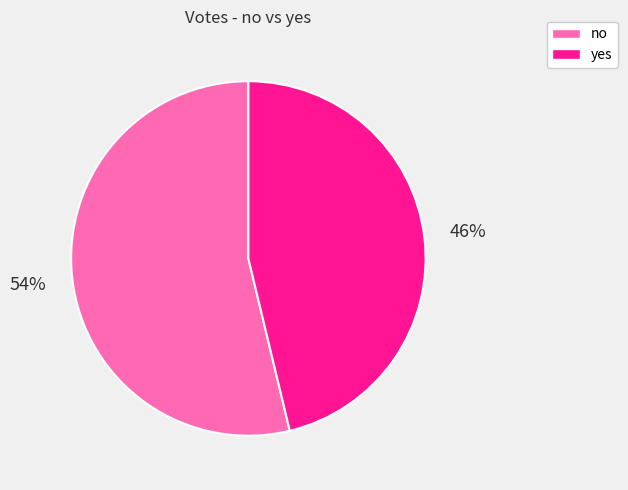

Which category has the smallest portion of the pie?

yes